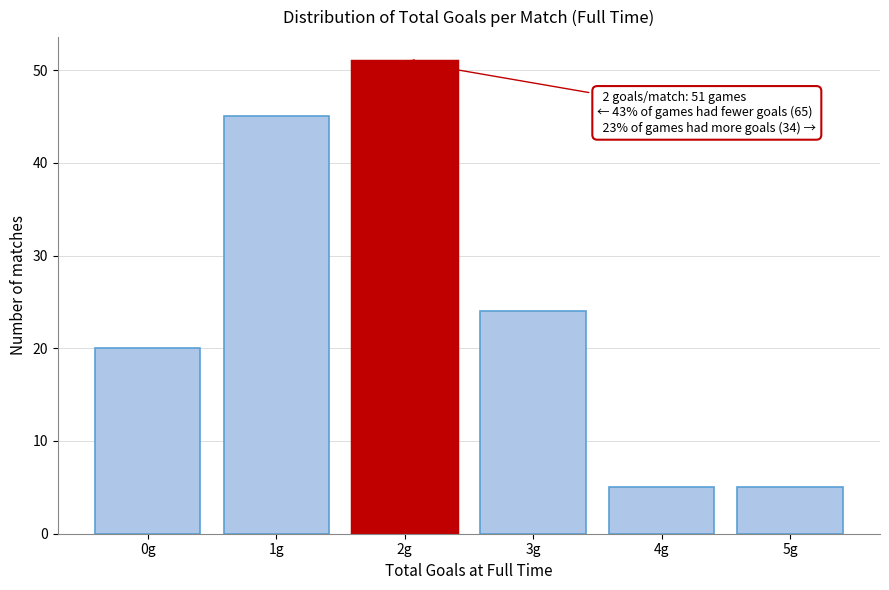

Reading left to right, what are all the values shown in this chart?

0g=20	1g=45	2g=51	3g=24	4g=5	5g=5